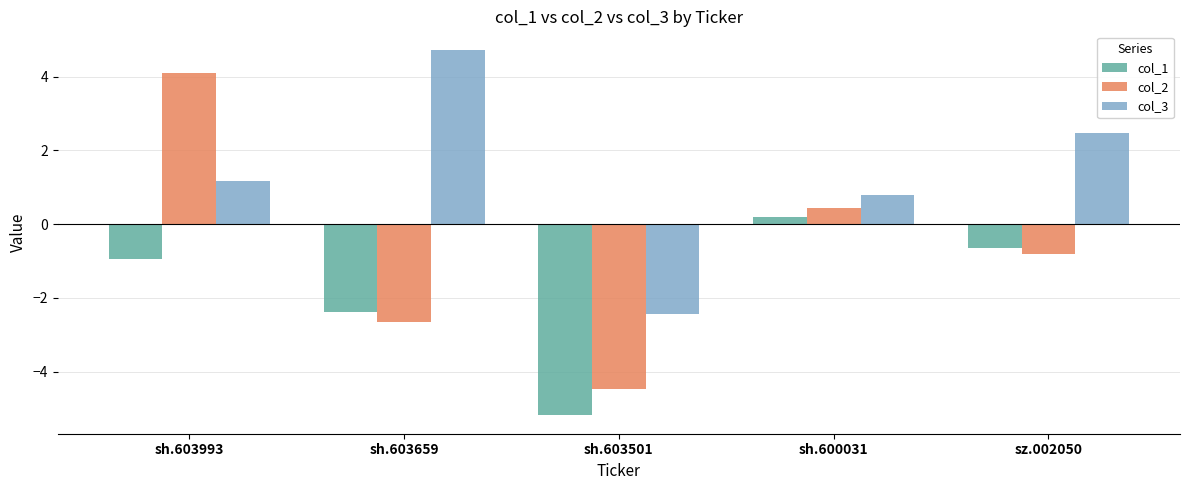

At which category does the chart reach its peak across all series?

sh.603659